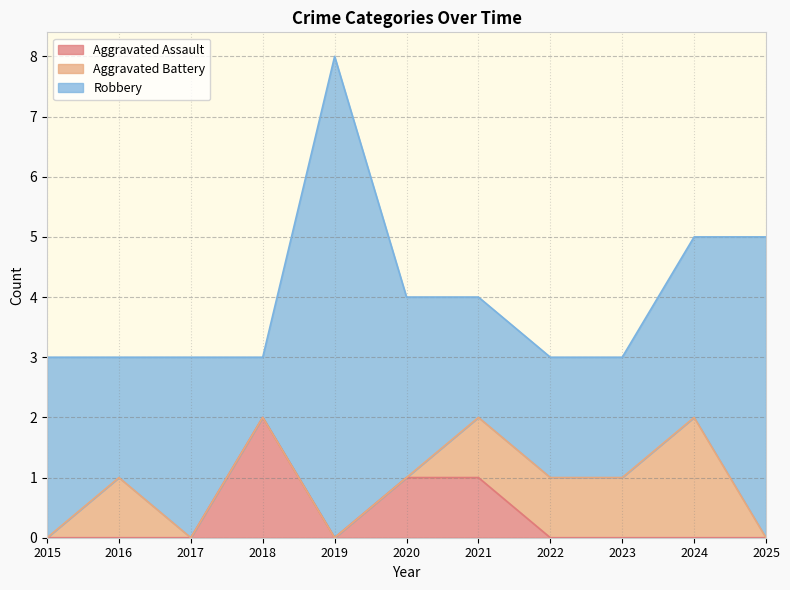

Between 2018 and 2020, which series saw the biggest shift?

Robbery